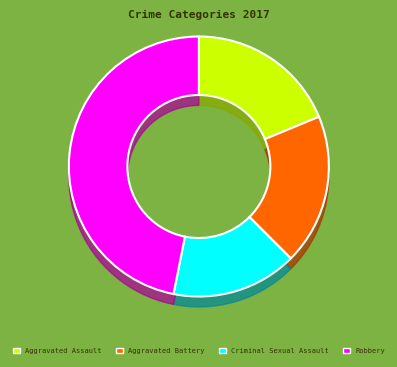

What is the largest slice in the pie chart?

Robbery